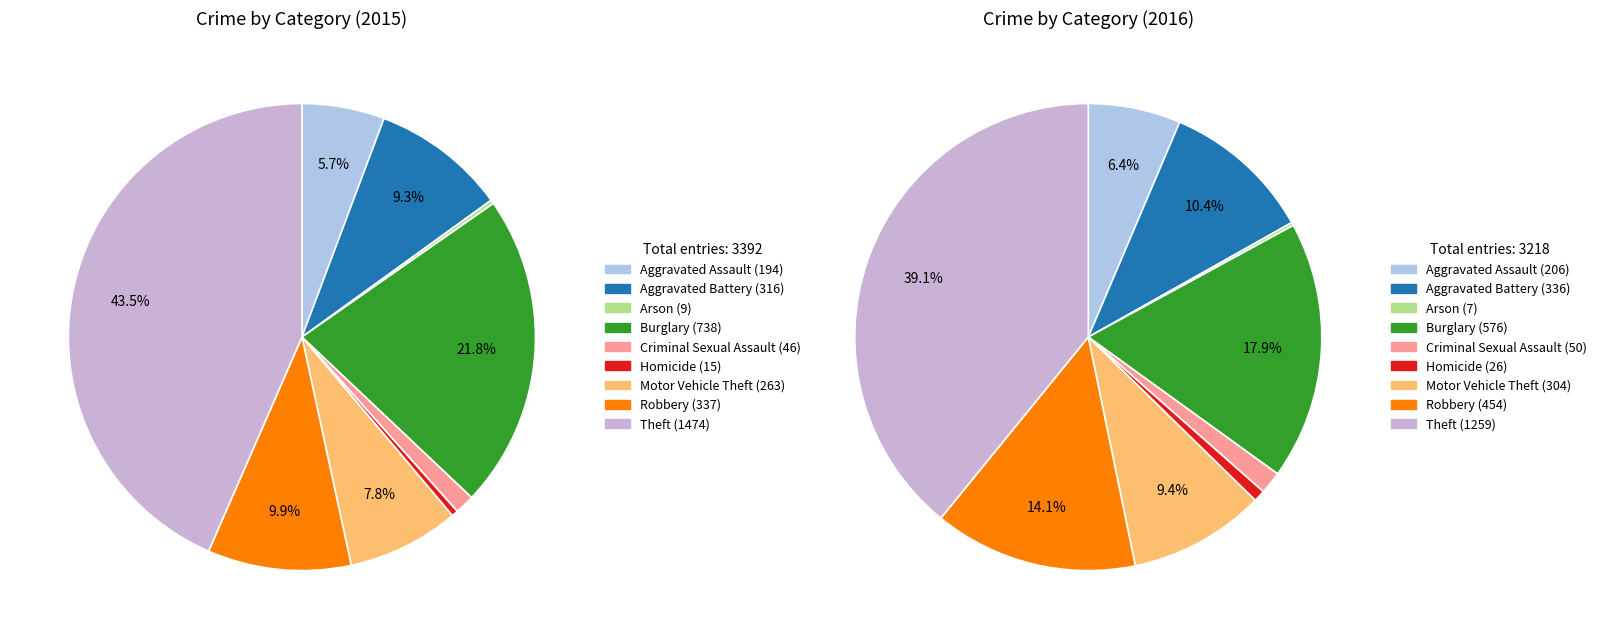

To the nearest percent, what is the combined percentage of Aggravated Battery and Burglary?

28%